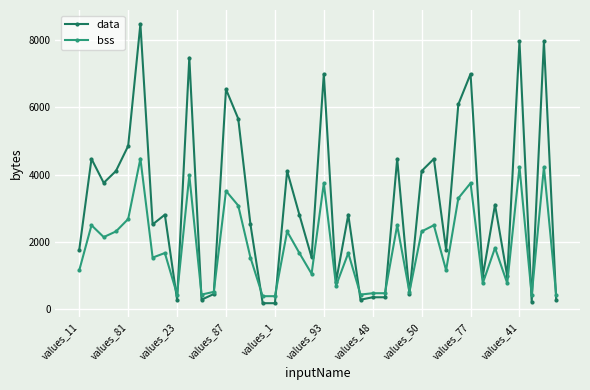

How many lines are shown in the chart?

2